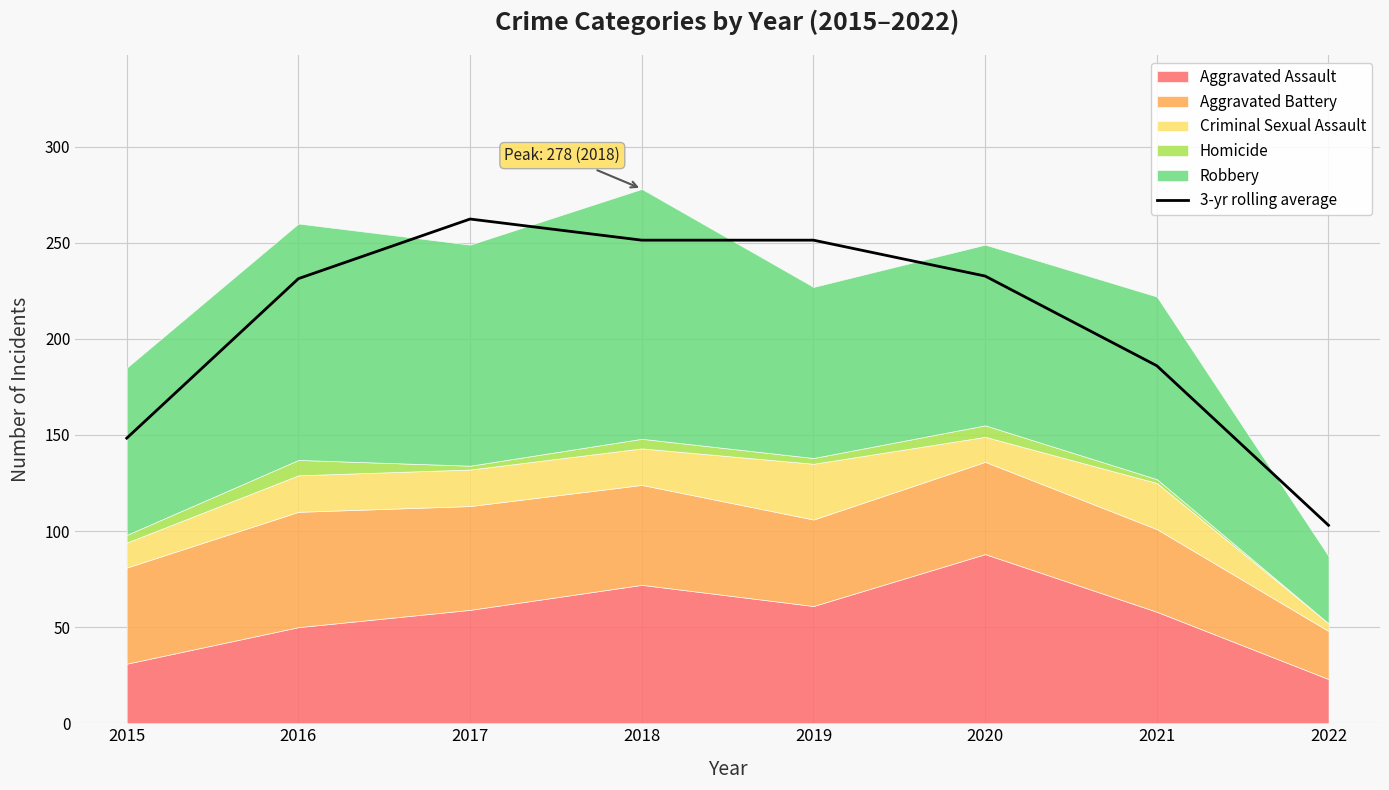

How many lines are shown in the chart?

1